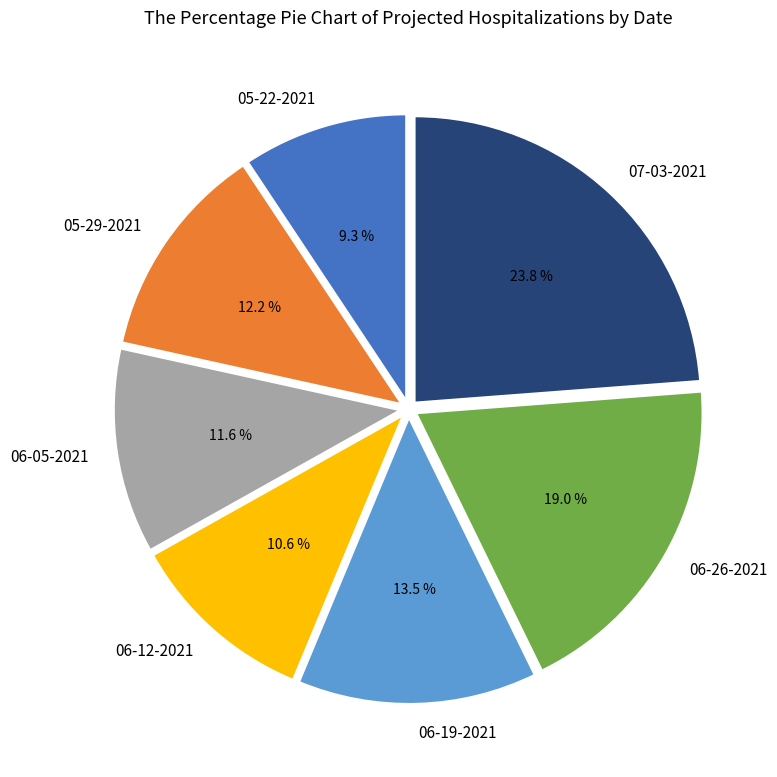

Which slice is the largest?

07-03-2021